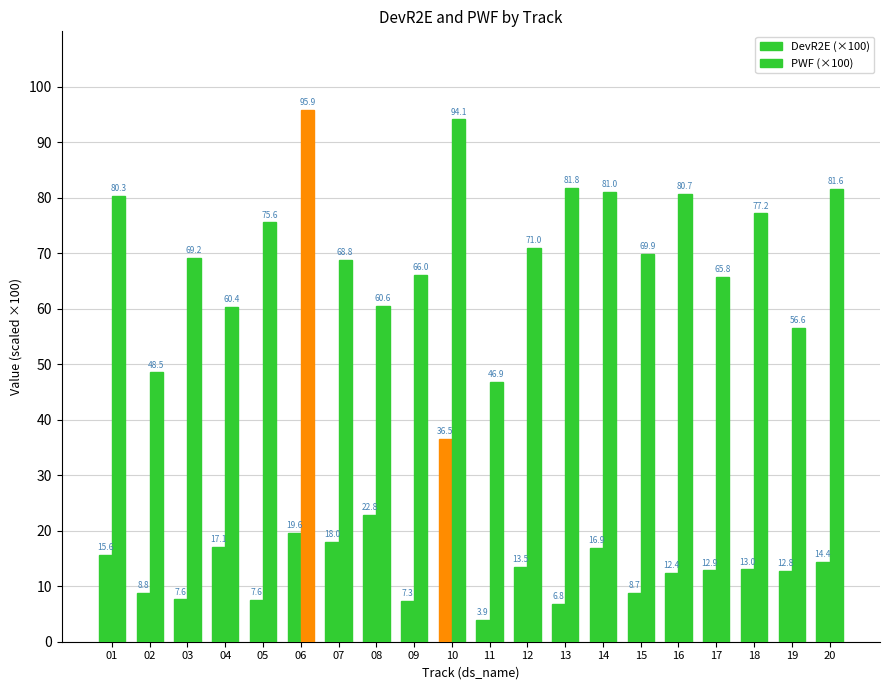

Read the DevR2E (×100) value at 07.

18.0